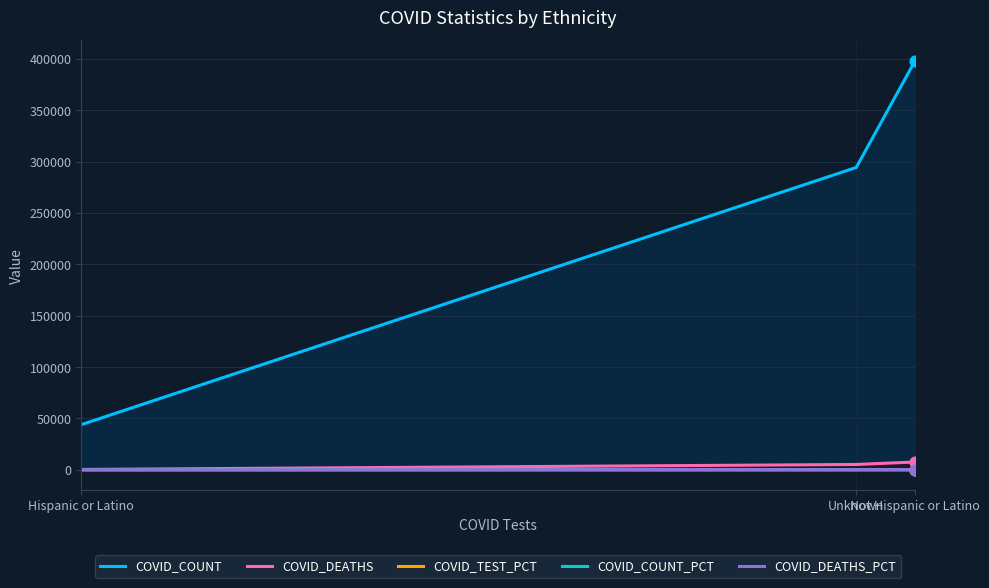

Which series reaches the minimum Y coordinate?

COVID_DEATHS_PCT